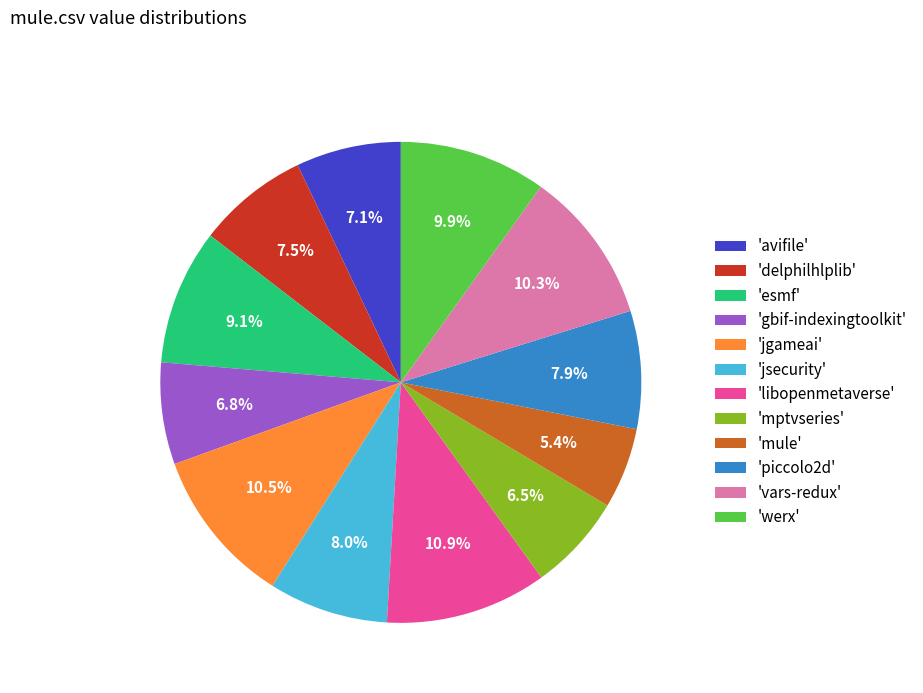

Which category has the smallest portion of the pie?

'mule'